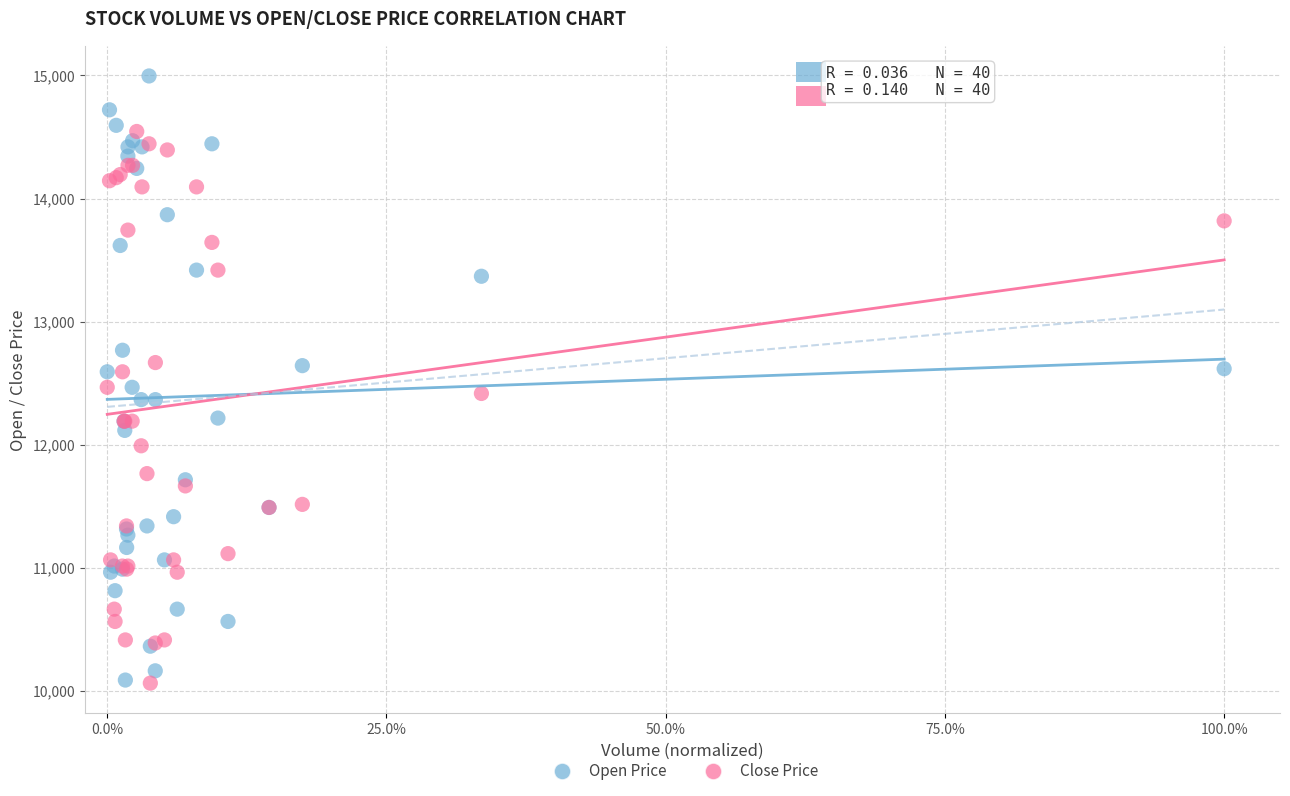

What are all the series names shown in the legend?

Open Price, Close Price